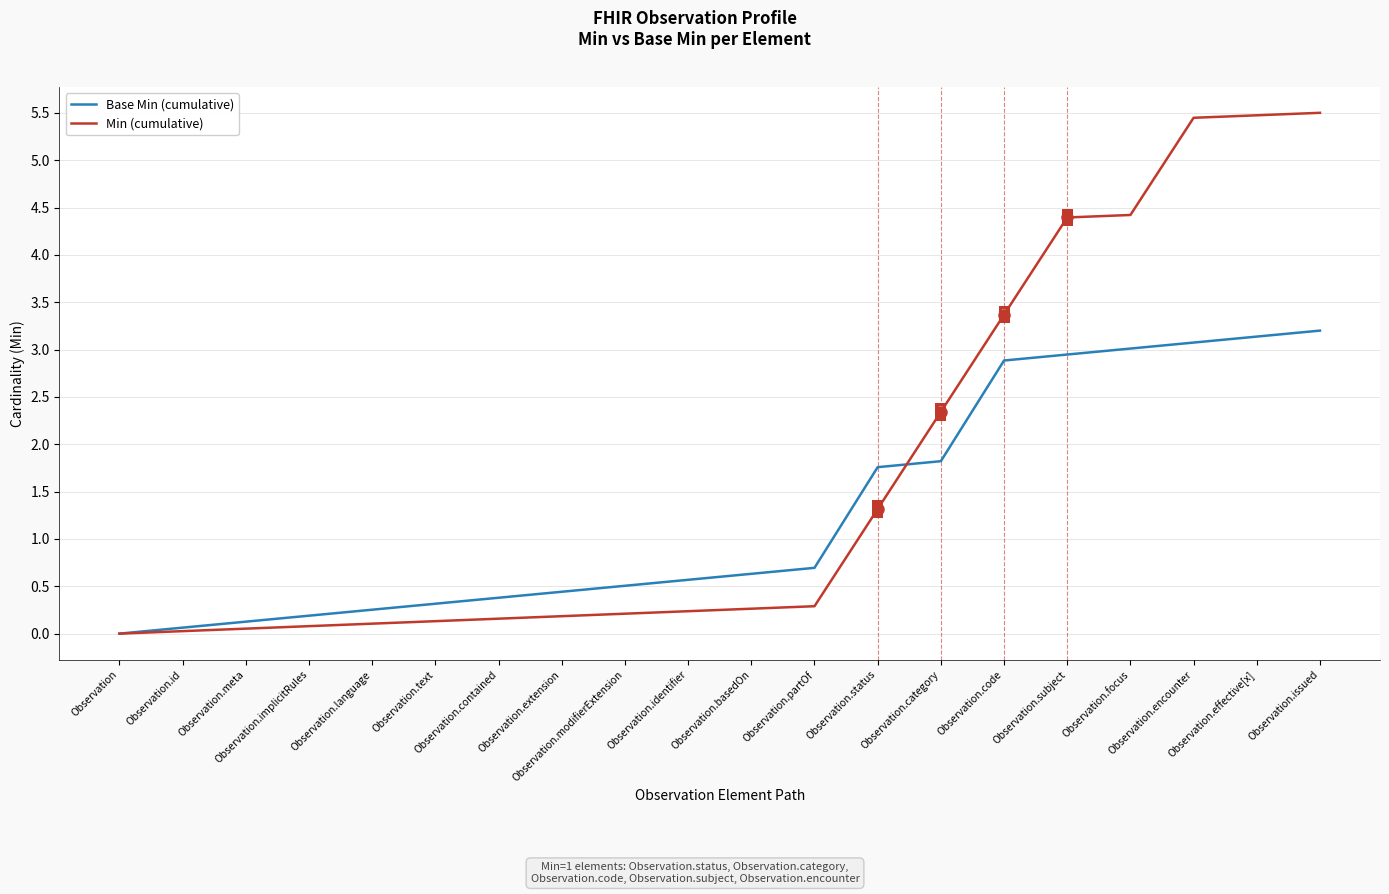

Count the number of data series in this chart.

2